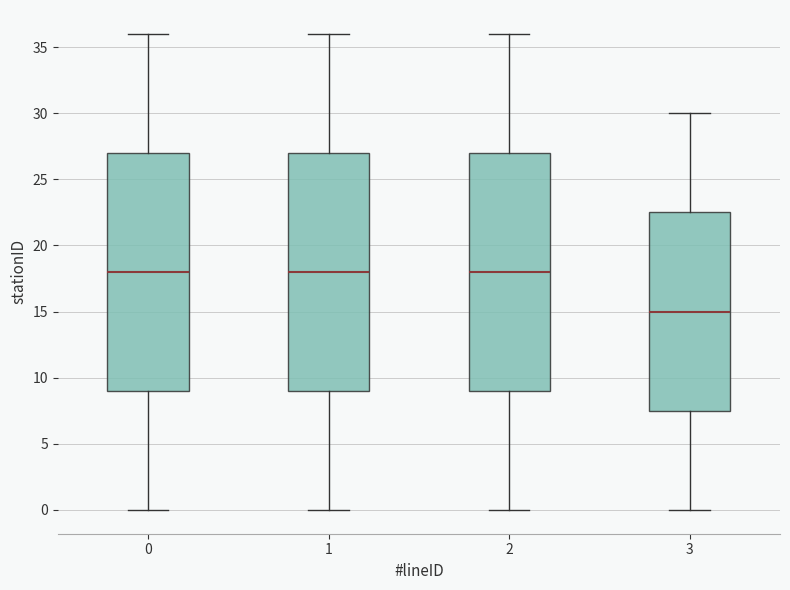

Where does the lower whisker of the box at x = 2 end on the y-axis? The values are not printed on the chart, so give them approximately, as read against the axis.

0.0